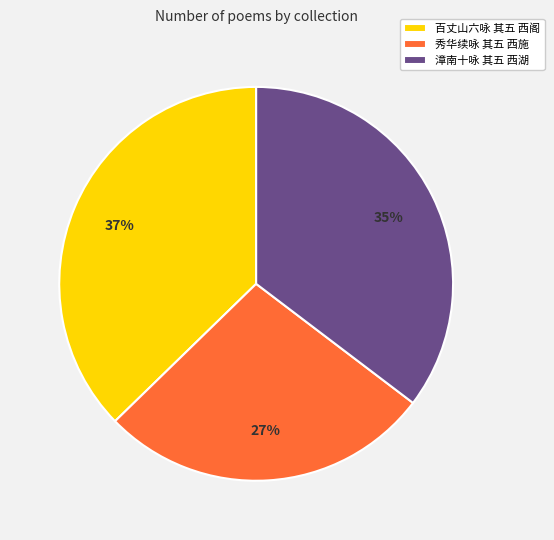

Does 秀华续咏 其五 西施 account for over 50% of the chart?

No